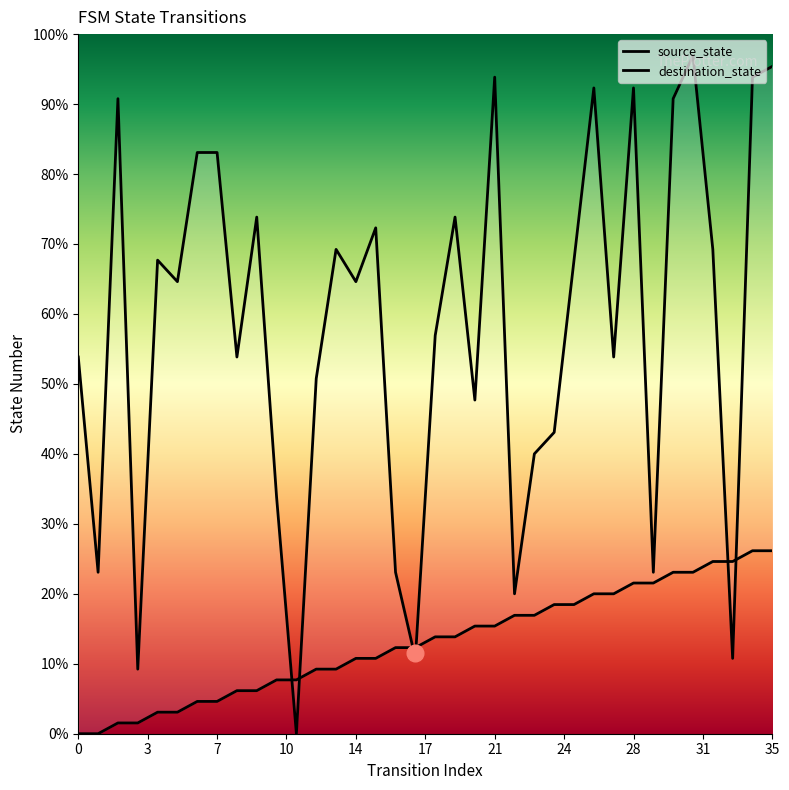

Is this an area chart (filled region under the line)?

No